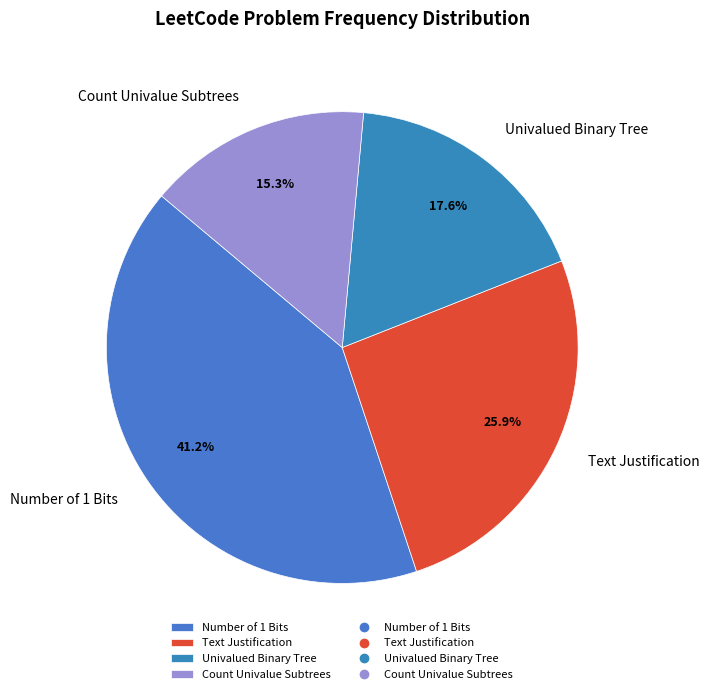

To the nearest percent, what is the average slice percentage?

25%